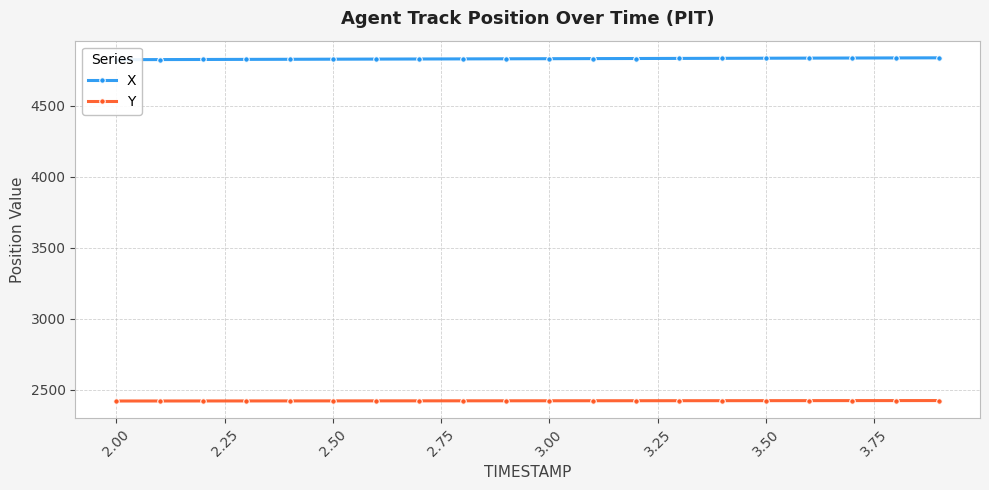

At how many categories does at least one series exceed 4162?

20